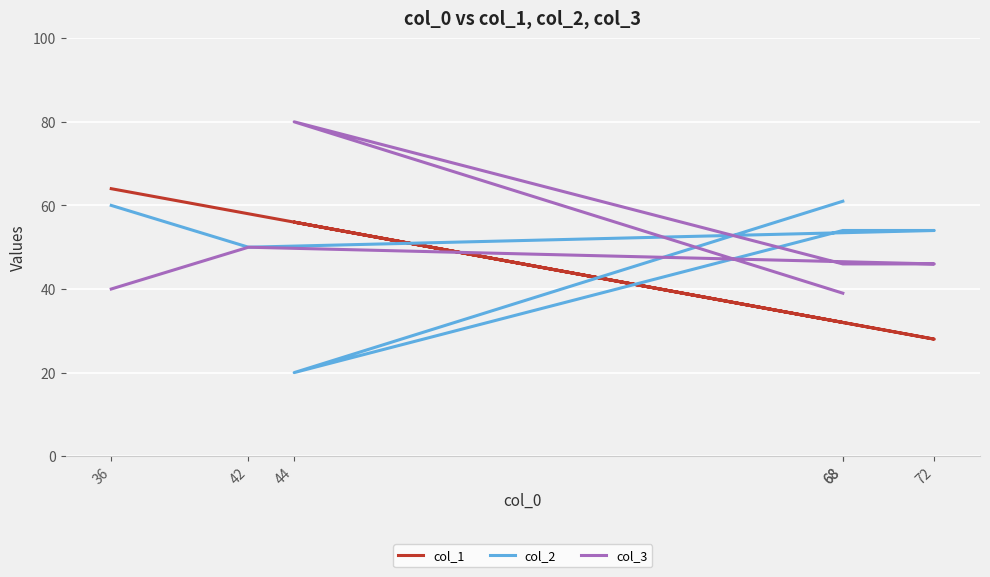

Where do col_2 and col_1 first cross each other?

68 and 44